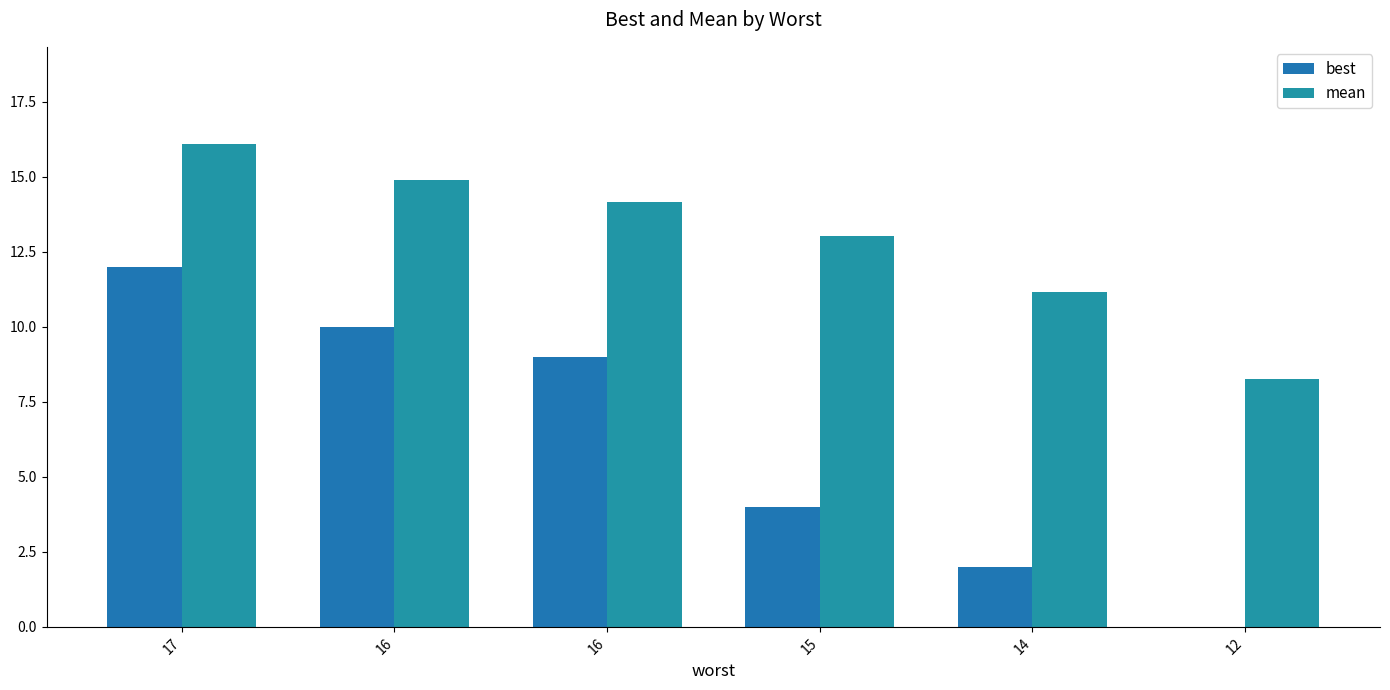

Reading right to left, transcribe all the data shown in this chart.

best: 0.0	2.0	4.0	9.0	10.0	12.0
mean: 8.3	11.2	13.0	14.2	14.9	16.1